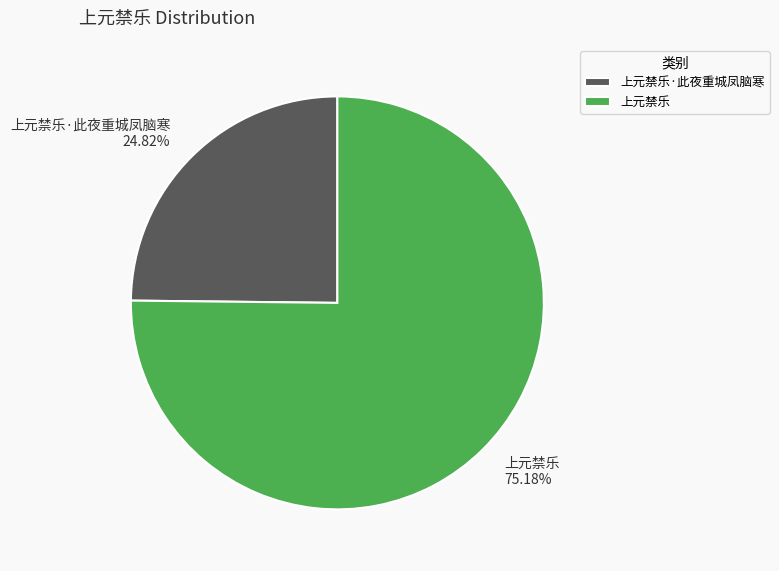

True or false: 上元禁乐·此夜重城凤脑寒 accounts for 18% of the total.

False